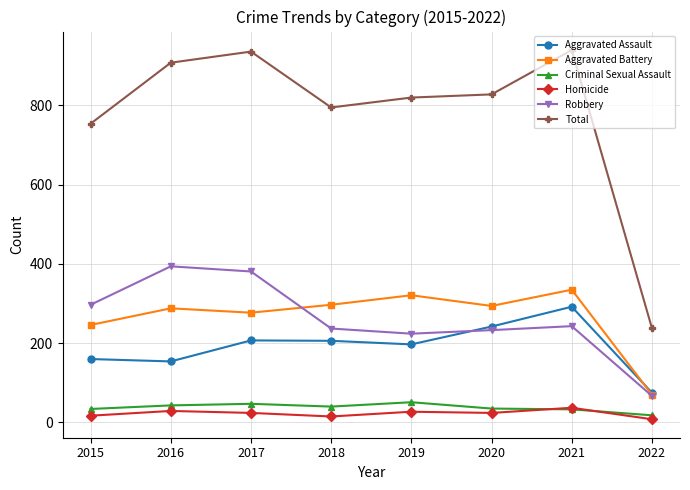

Where does the Total series first go above 828?

2016